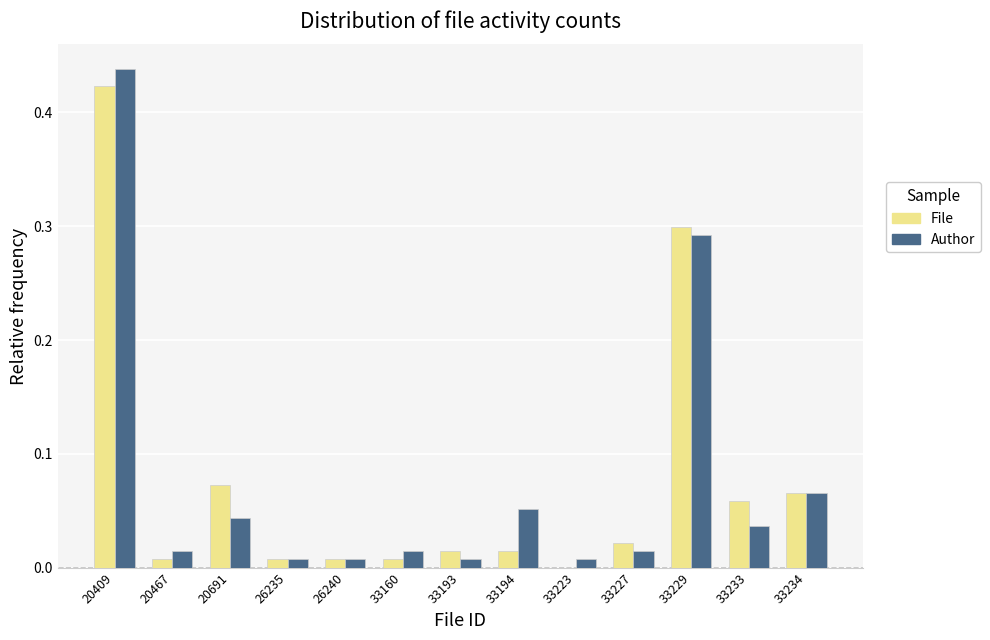

Which series changed the most between 20691 and 26235?

File